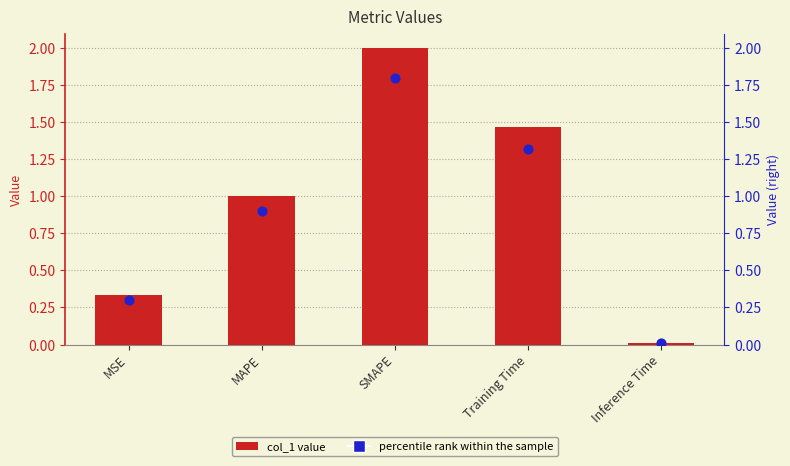

At which category is the sum across all series the highest?

SMAPE